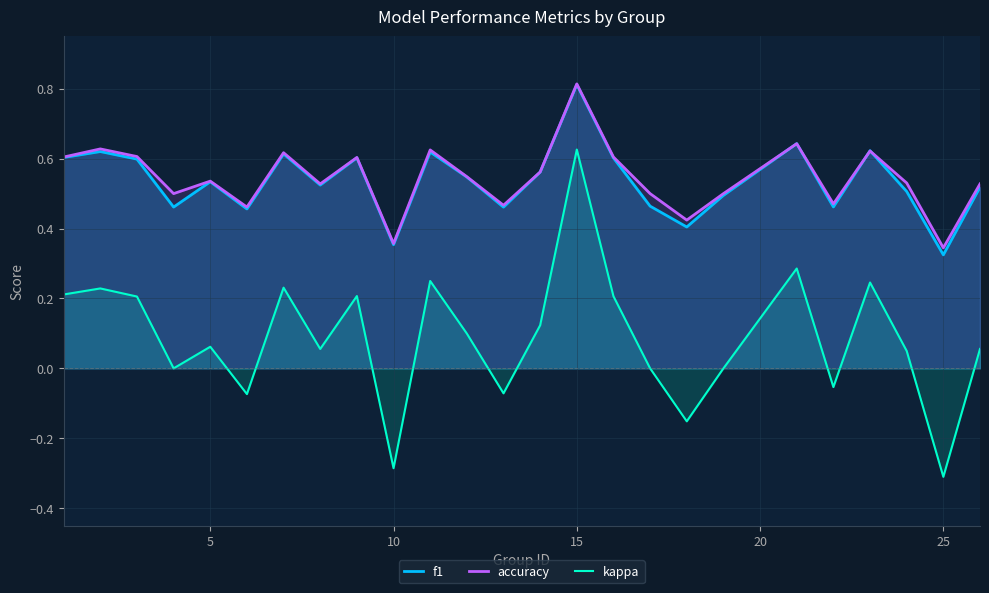

Which category has the highest value across all series?

15